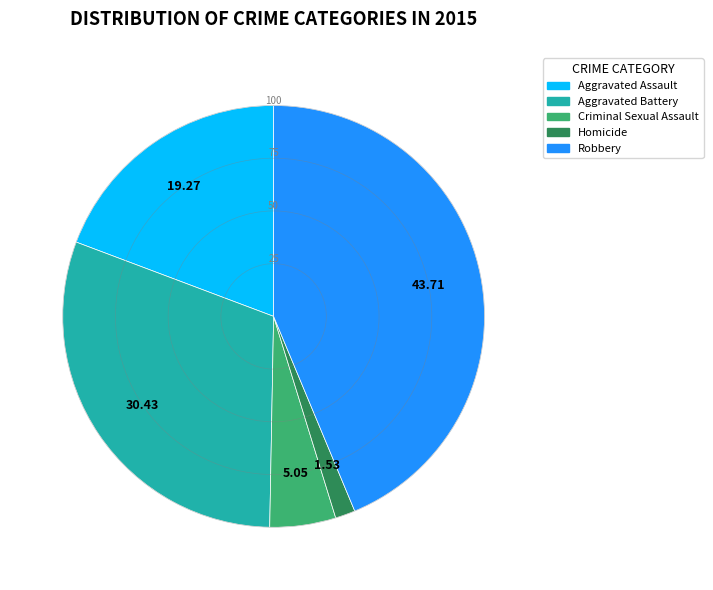

Count the number of slices in the pie.

5